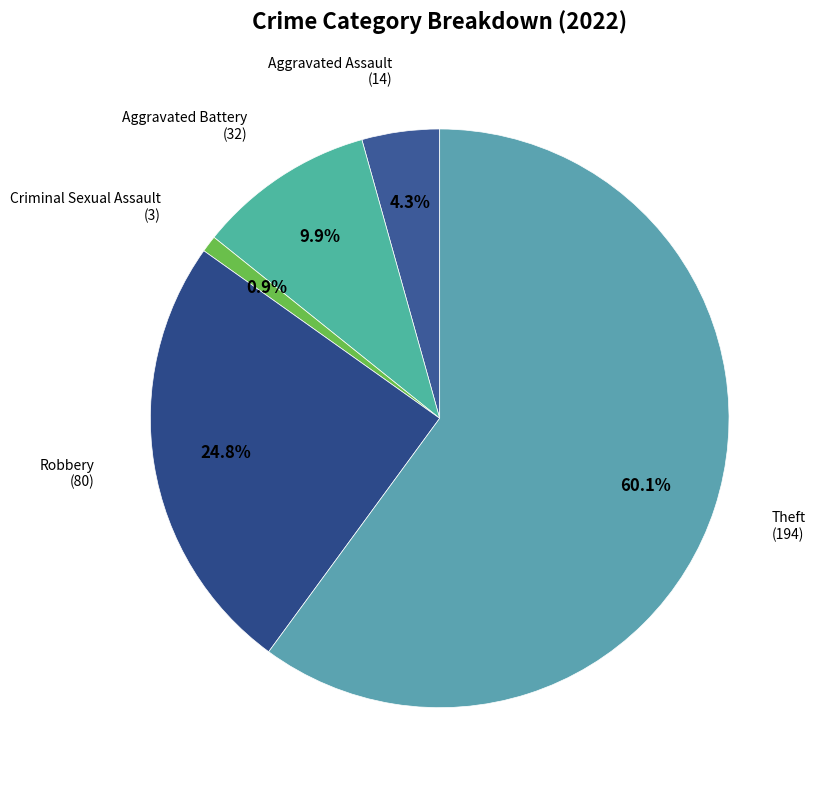

To the nearest percent, what is the difference between the largest and smallest slice percentages?

59%